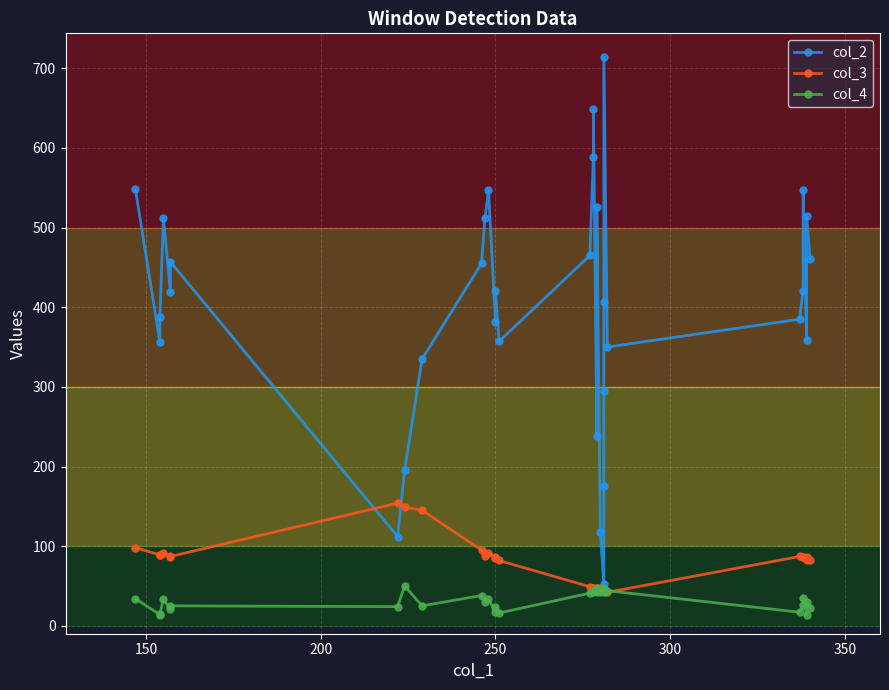

Is the value of col_4 at 100 greater than the value of col_3 at 18?

No